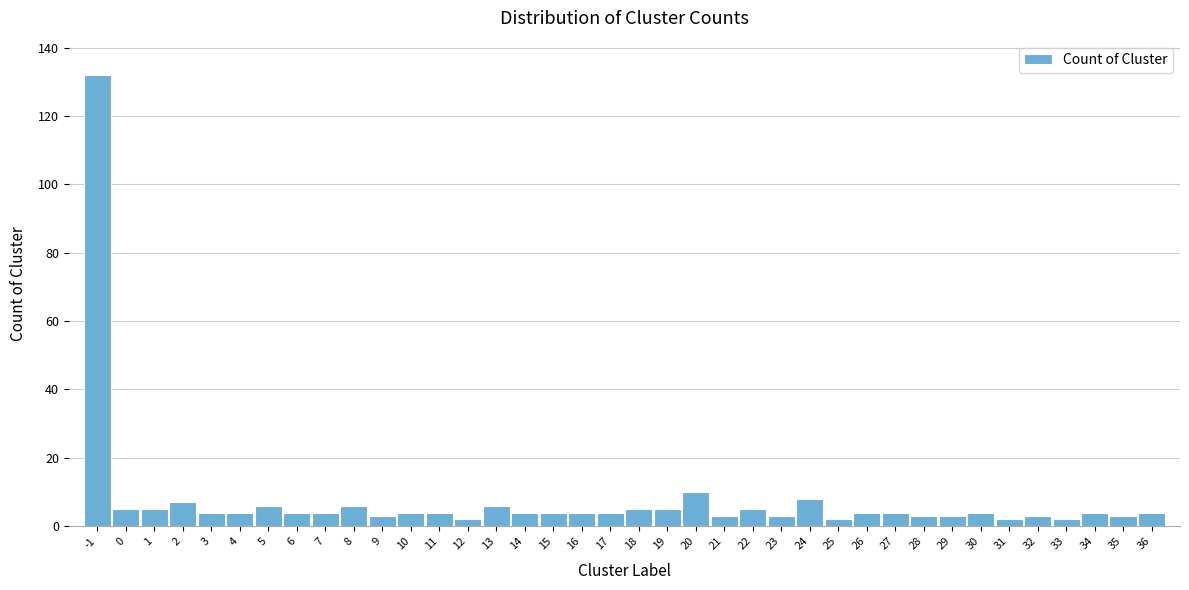

True or false: the data shows 4 at 26.

True